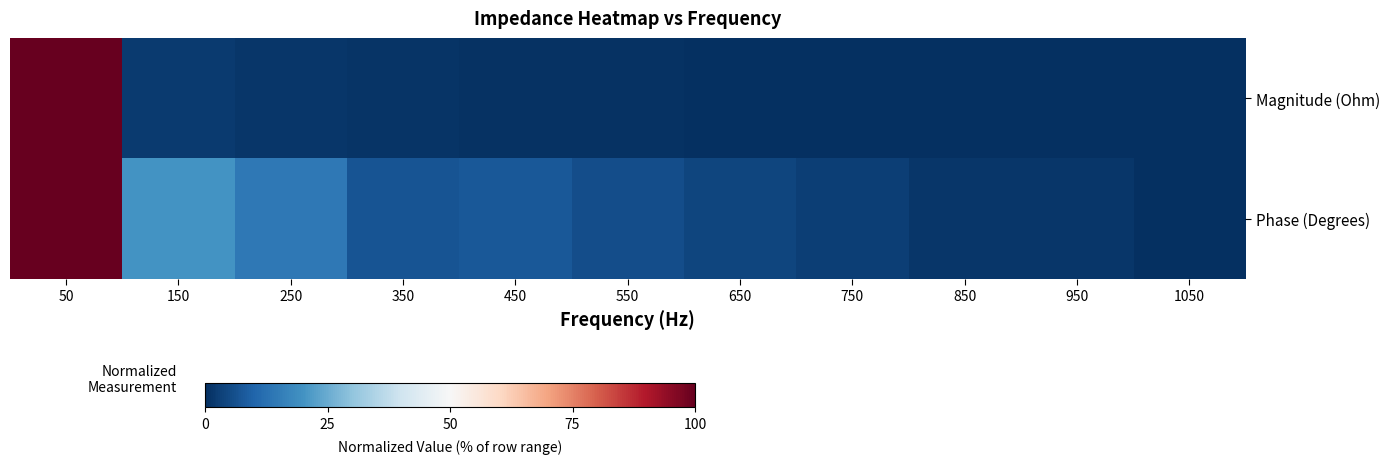

At how many categories does at least one series exceed 80?

1